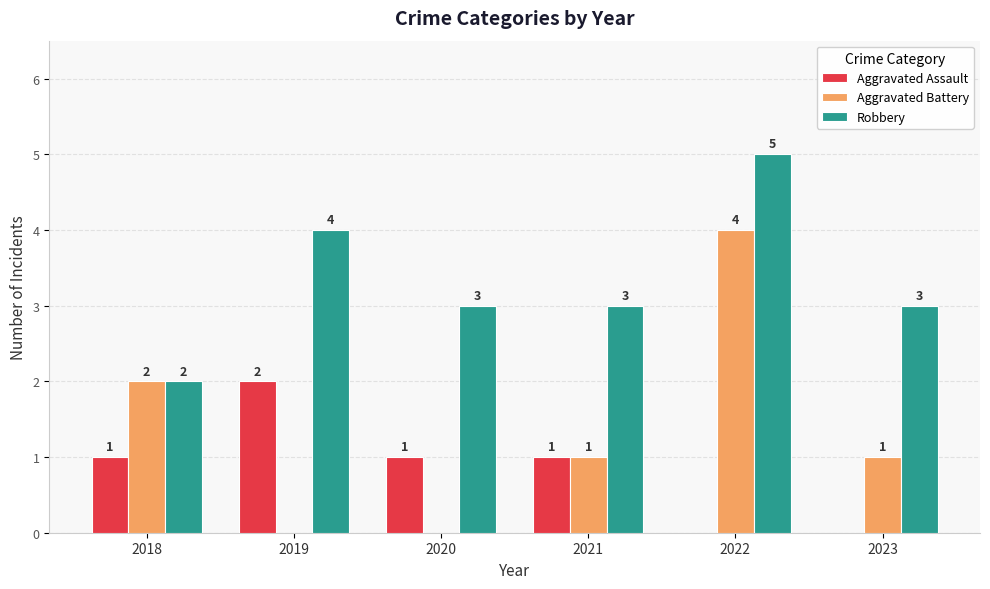

Count the number of data series in this chart.

3